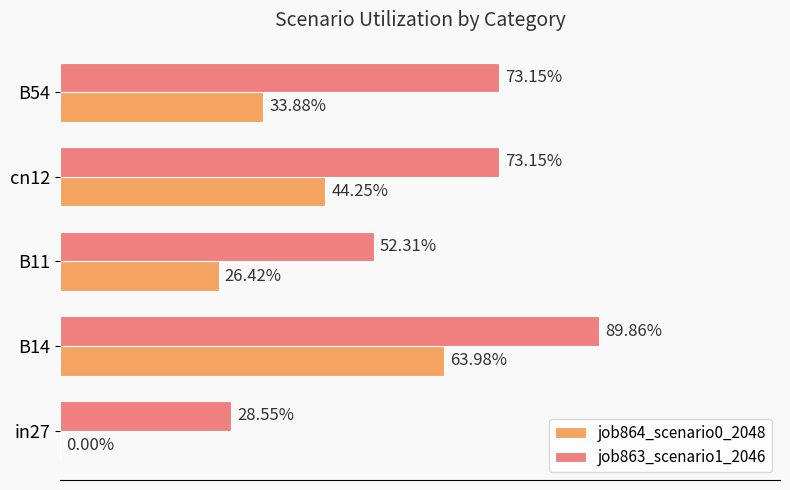

Reading left to right, extract all data points from this chart.

job864_scenario0_2048: 0.0	0.6	0.3	0.4	0.3
job863_scenario1_2046: 0.3	0.9	0.5	0.7	0.7